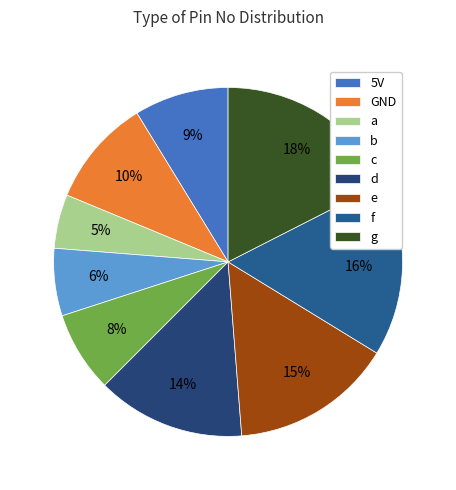

Does d account for over 50% of the chart?

No